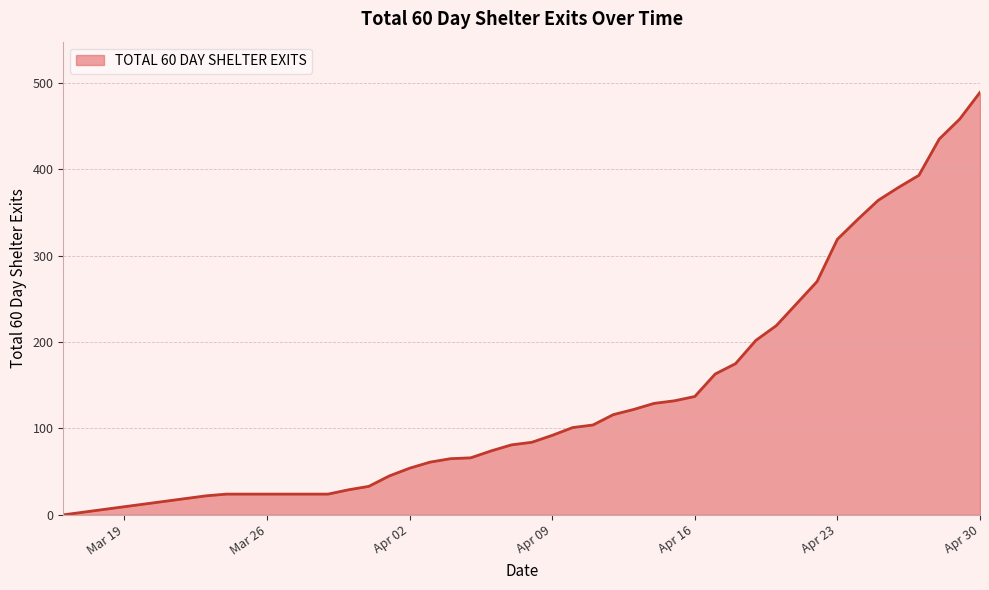

What is the greatest value displayed?

489